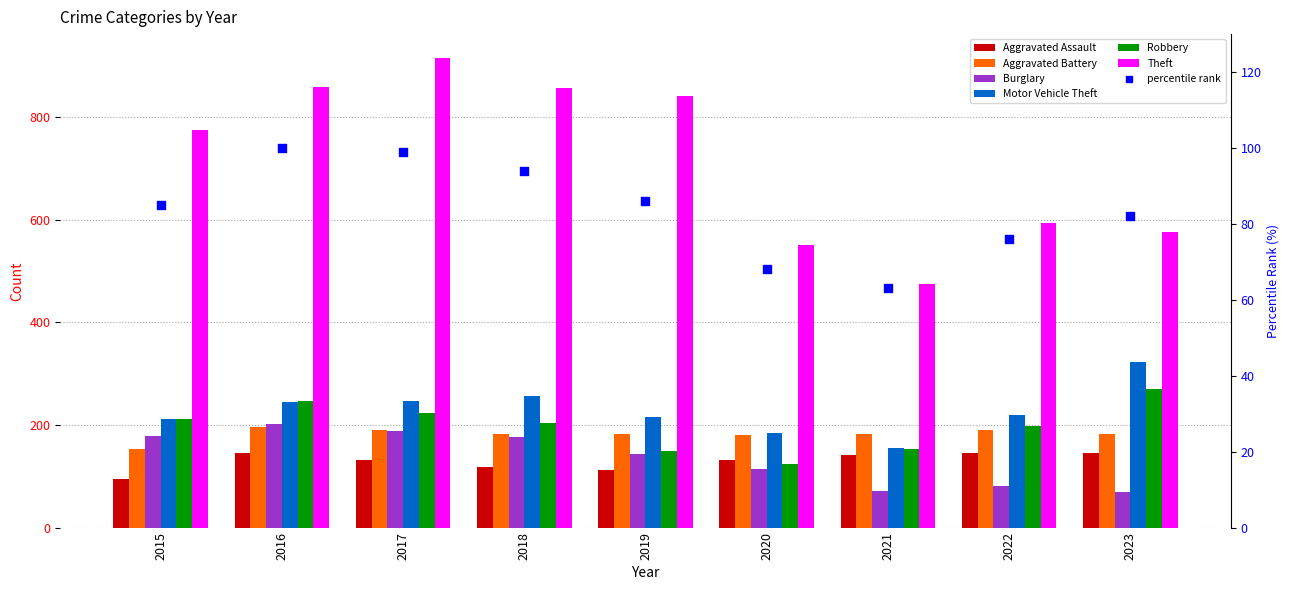

At how many categories does at least one series exceed 369?

9